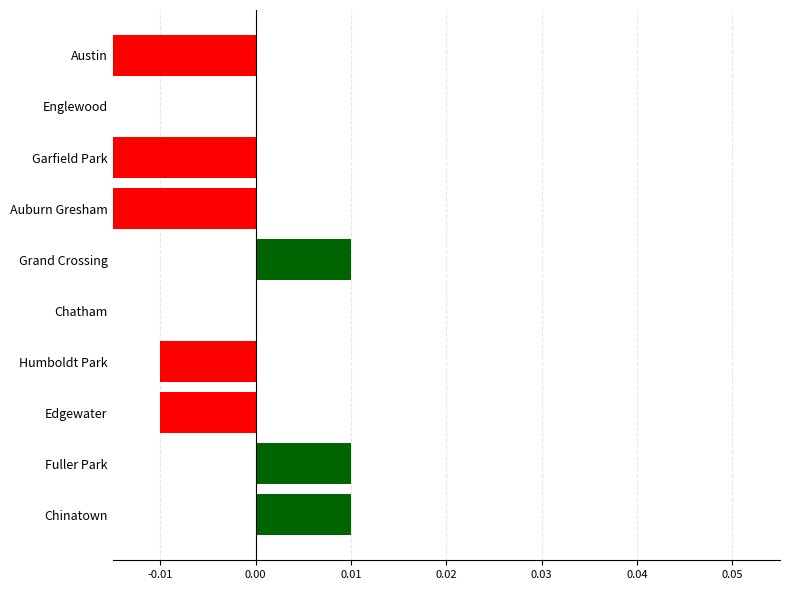

What is the sum of all values?

-0.1